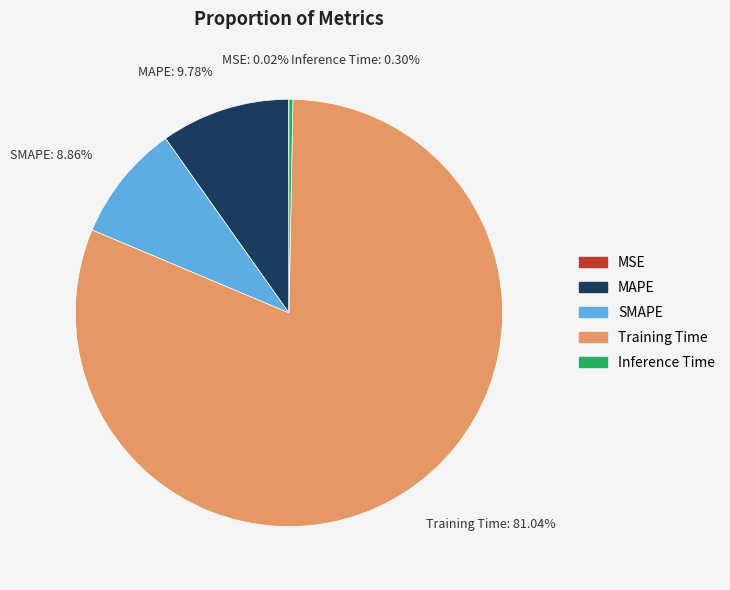

What is the largest slice in the pie chart?

Training Time